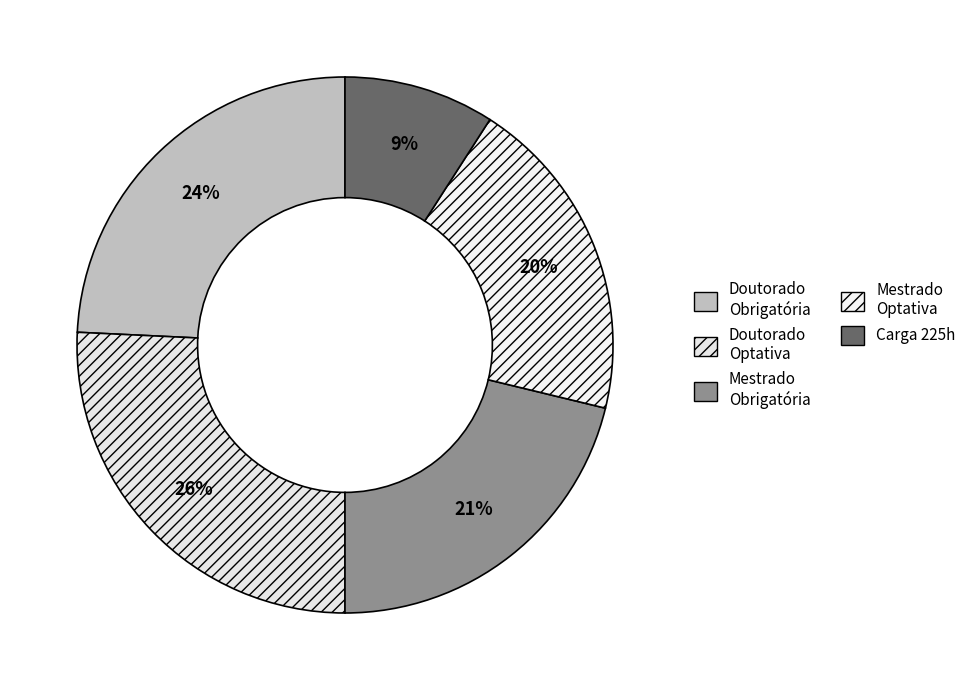

How many segments does this pie chart have?

5